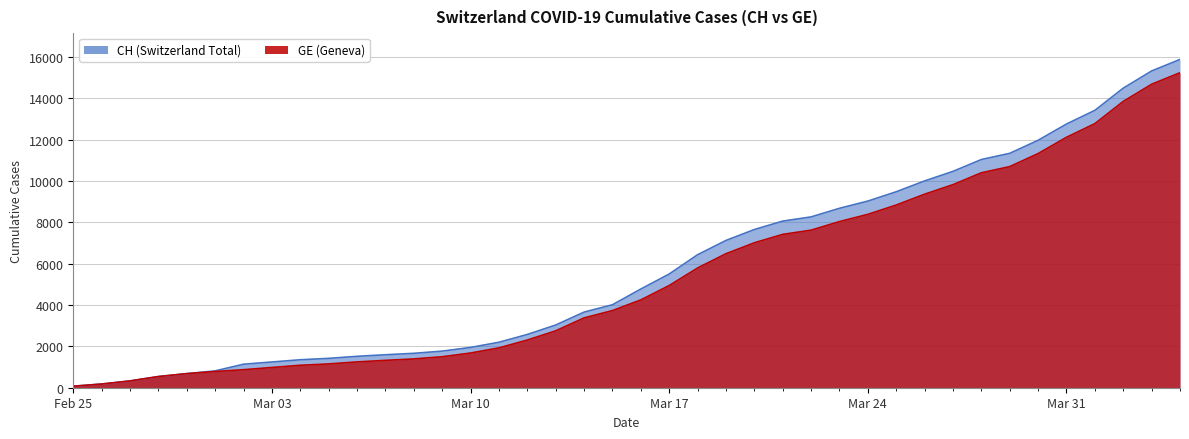

Read the CH value at 2020-03-11.

2199